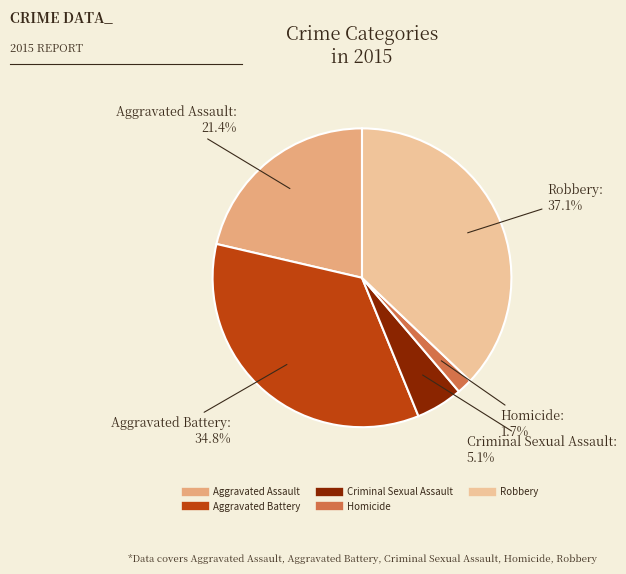

To the nearest percent, what is the average slice percentage?

20%